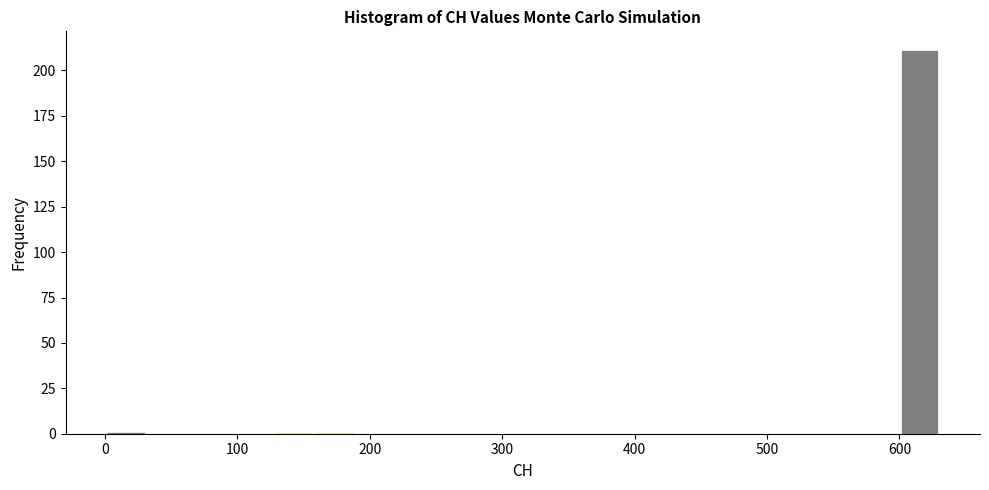

Around what value on the x-axis is the tallest bar? Give the approximate position of its centre, as read against the axis.

620